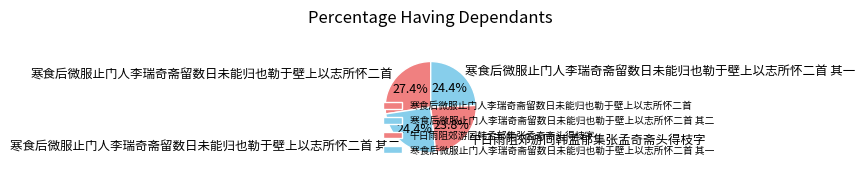

Which slice is the largest?

寒食后微服止门人李瑞奇斋留数日未能归也勒于壁上以志所怀二首